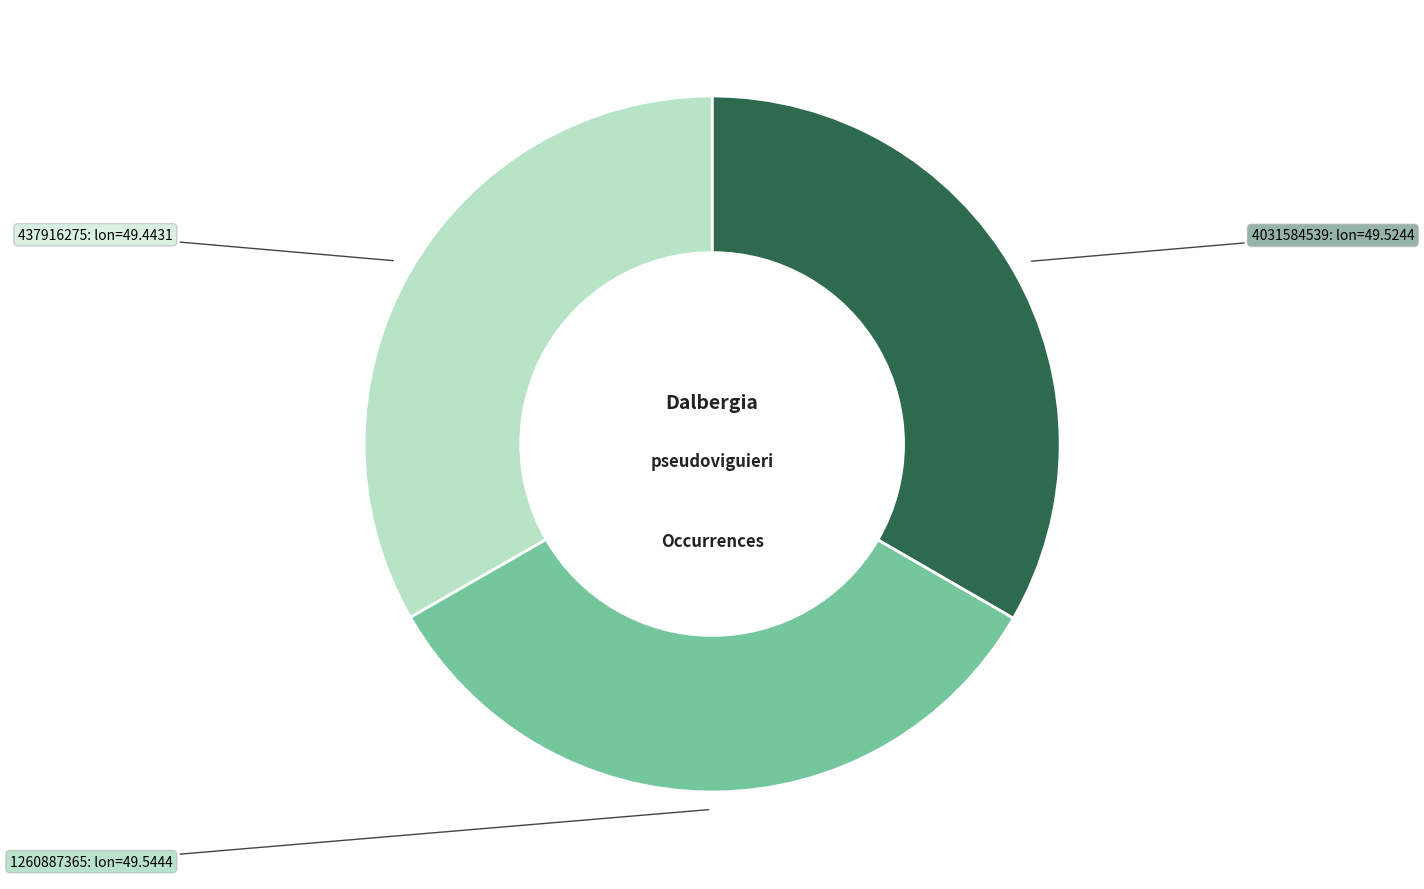

Does any single category account for the majority?

No